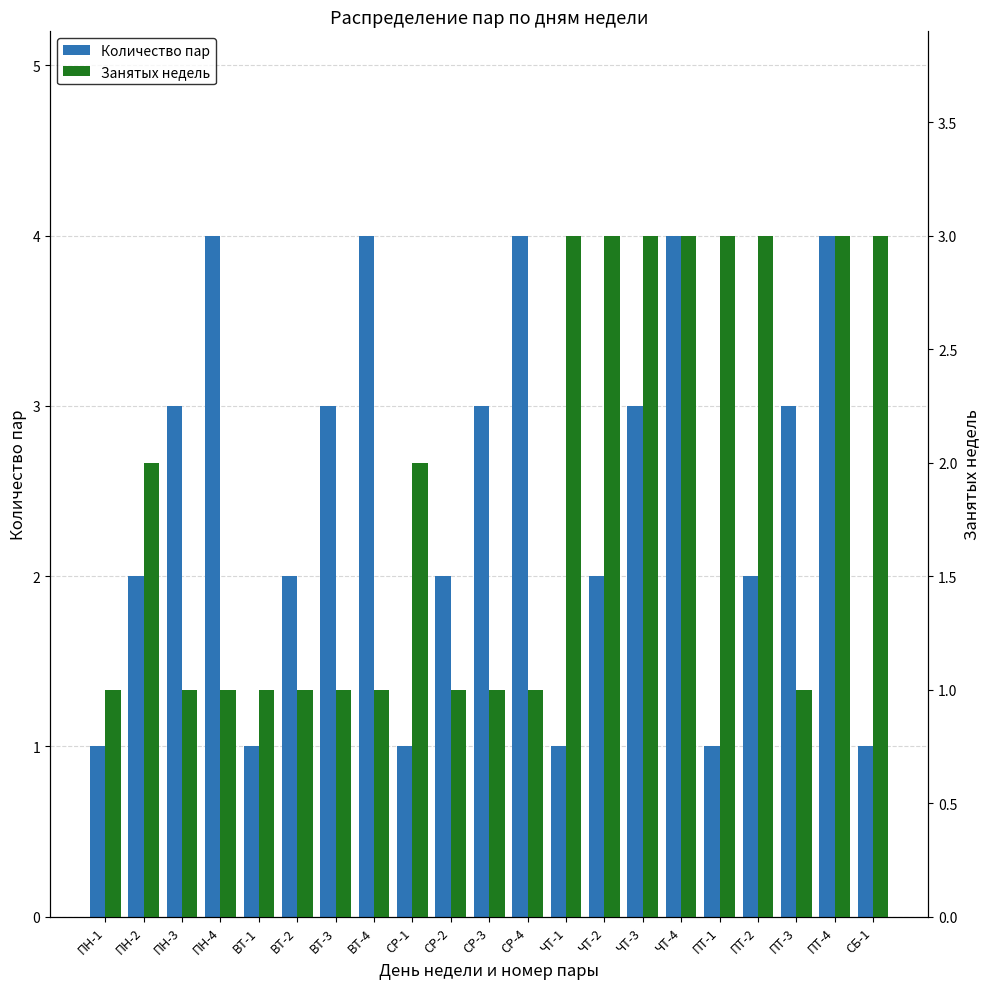

The Занятых недель series shows 2 at ПН-2. True or false?

True